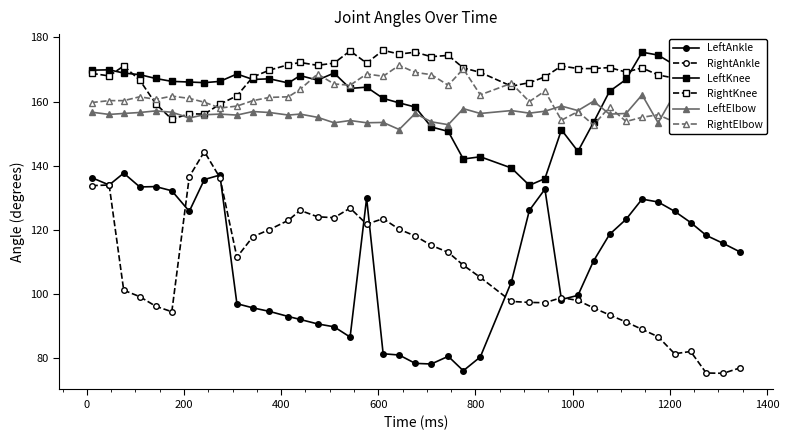

What is the value of the RightElbow point at the 16th from the left?

165.5